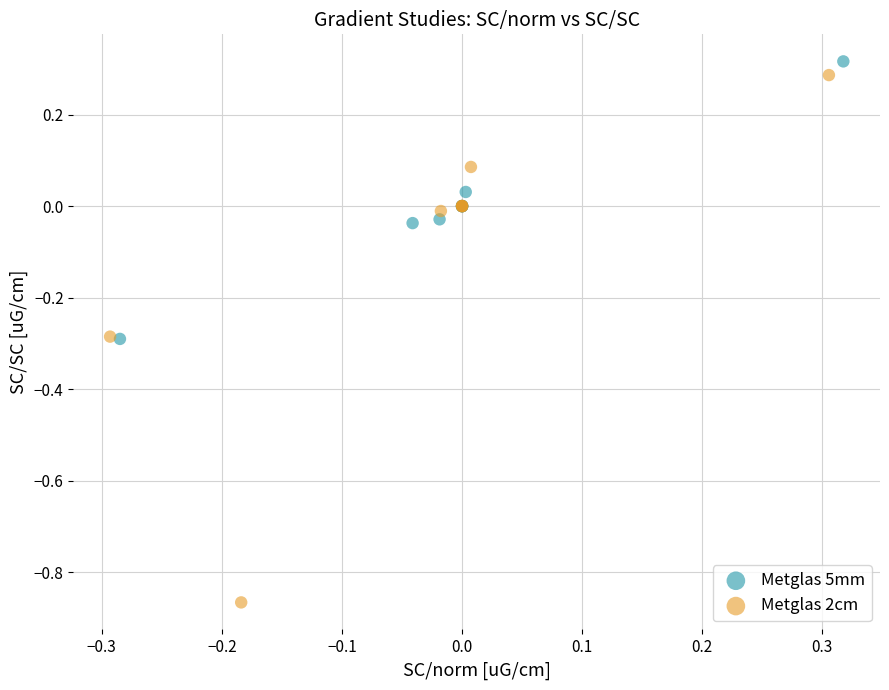

Which series has the largest Y range (max minus min)?

Metglas 2cm